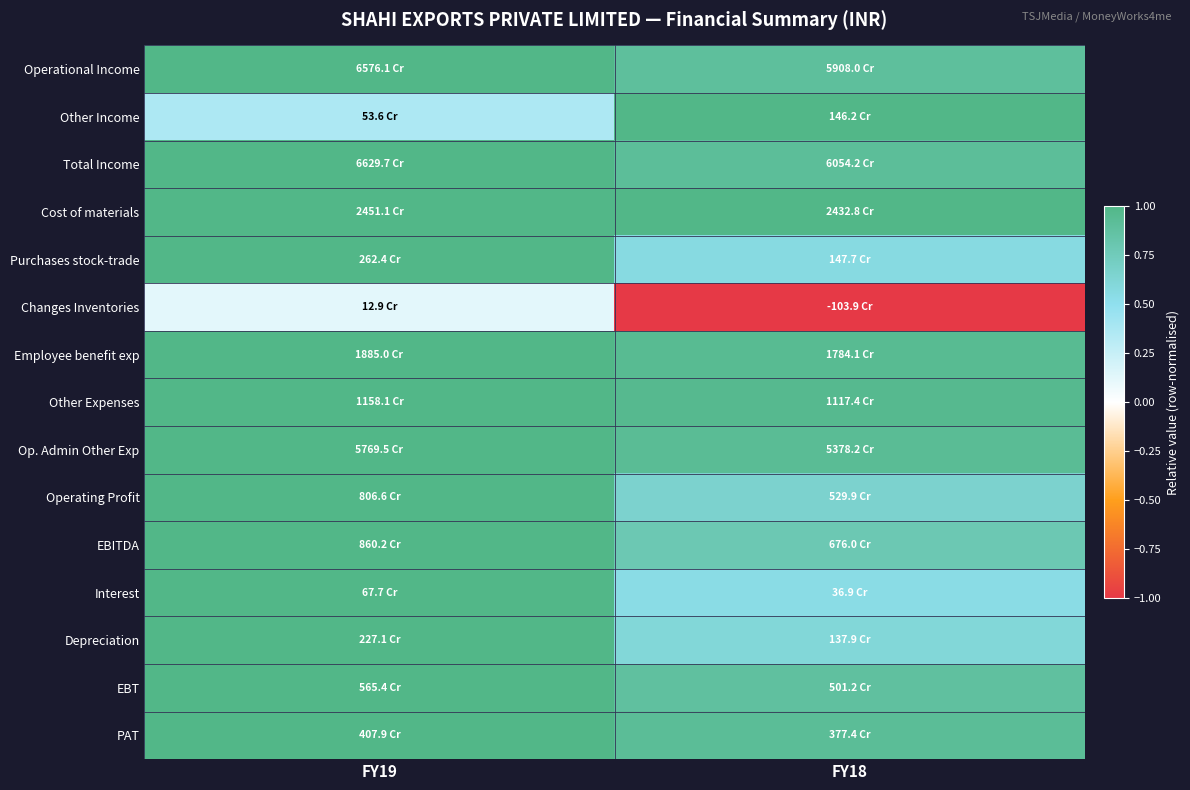

Reading left to right, extract all data points from this chart.

Operational Income: FY19=1.0	FY18=0.9
Other Income: FY19=0.4	FY18=1.0
Total Income: FY19=1.0	FY18=0.9
Cost of materials: FY19=1.0	FY18=1.0
Purchases stock-trade: FY19=1.0	FY18=0.6
Changes Inventories: FY19=0.1	FY18=-1.0
Employee benefit exp: FY19=1.0	FY18=0.9
Other Expenses: FY19=1.0	FY18=1.0
Op. Admin Other Exp: FY19=1.0	FY18=0.9
Operating Profit: FY19=1.0	FY18=0.7
EBITDA: FY19=1.0	FY18=0.8
Interest: FY19=1.0	FY18=0.5
Depreciation: FY19=1.0	FY18=0.6
EBT: FY19=1.0	FY18=0.9
PAT: FY19=1.0	FY18=0.9